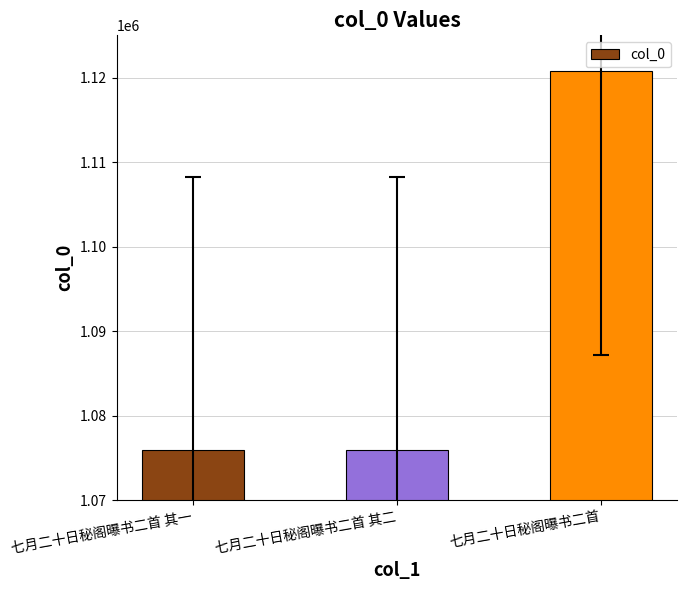

What is the label of the 1st bar from the left?

七月二十日秘阁曝书二首 其一